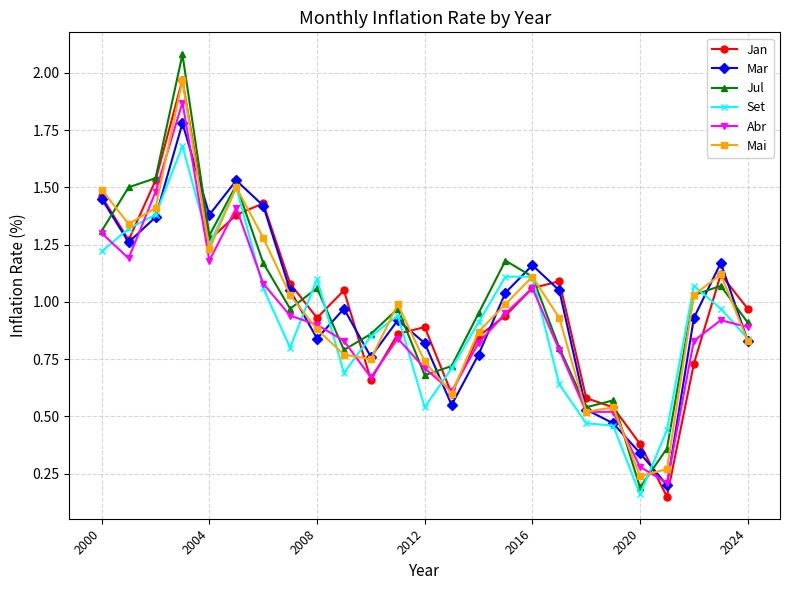

True or false: Mar has more than 1 interior local peaks.

True